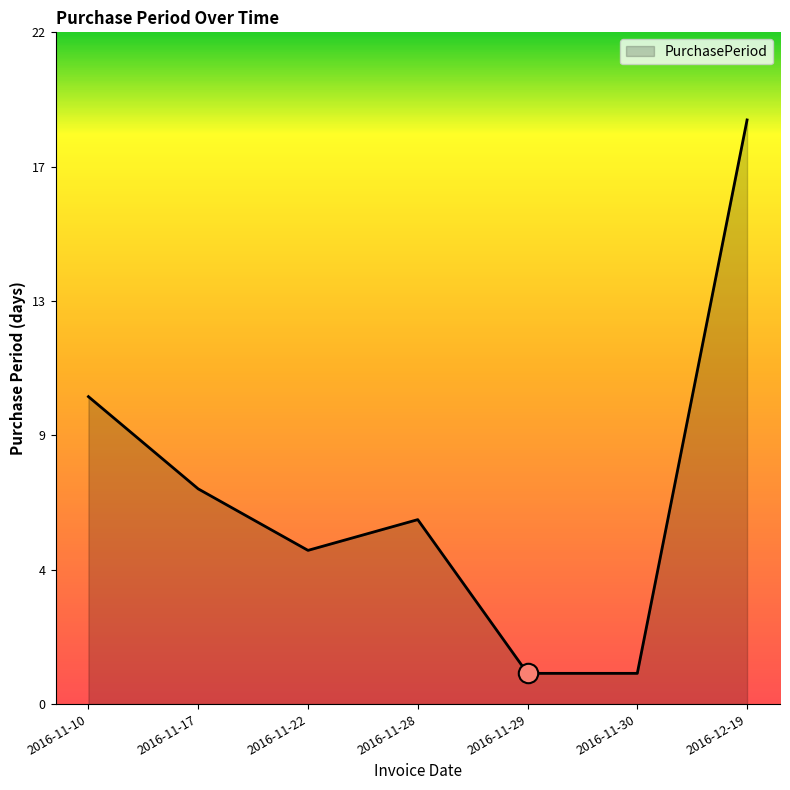

Does the chart display data point markers on the line(s)?

No